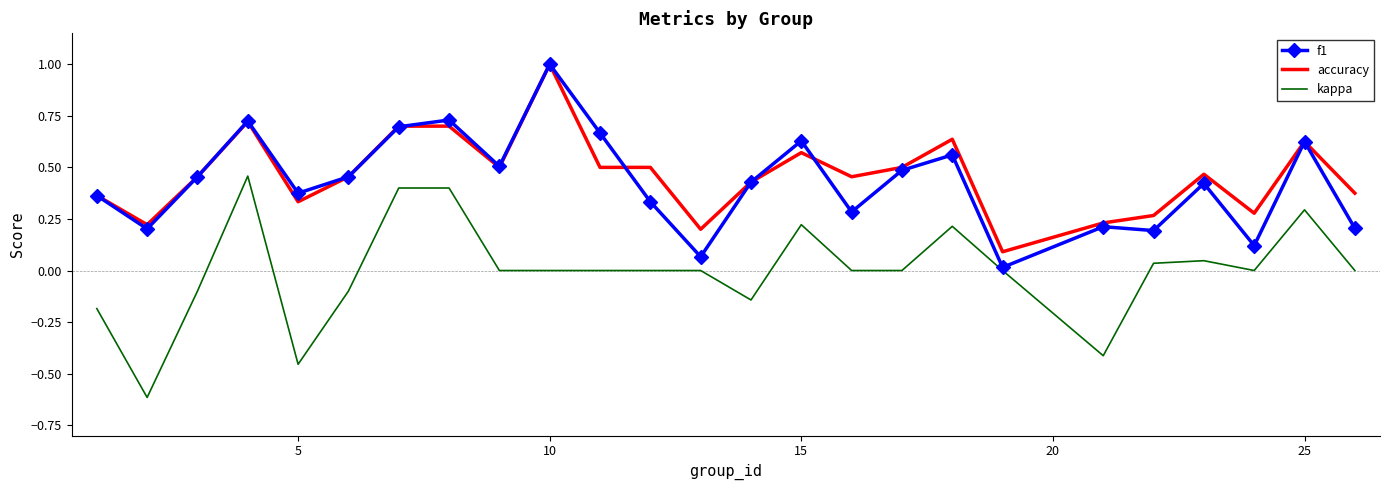

What is the maximum value for accuracy?

1.0